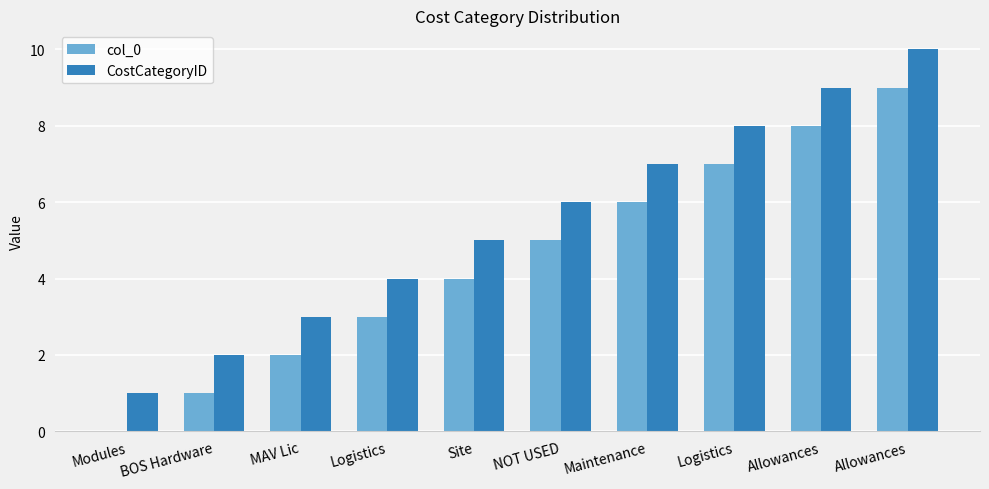

Are the bars horizontal?

No